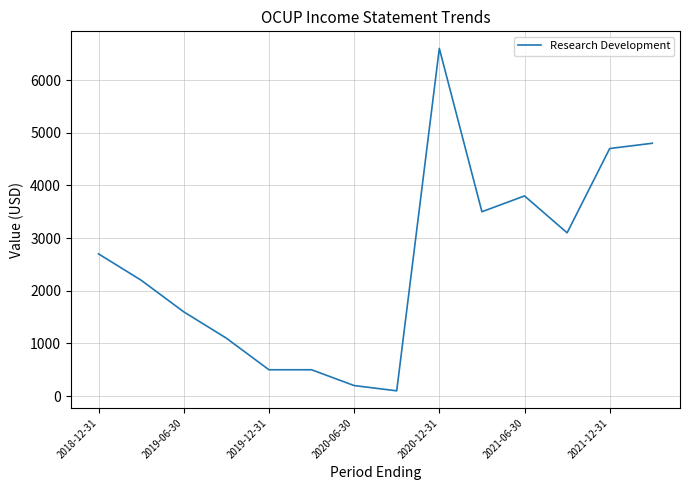

What is the difference between the maximum and minimum values?

6500